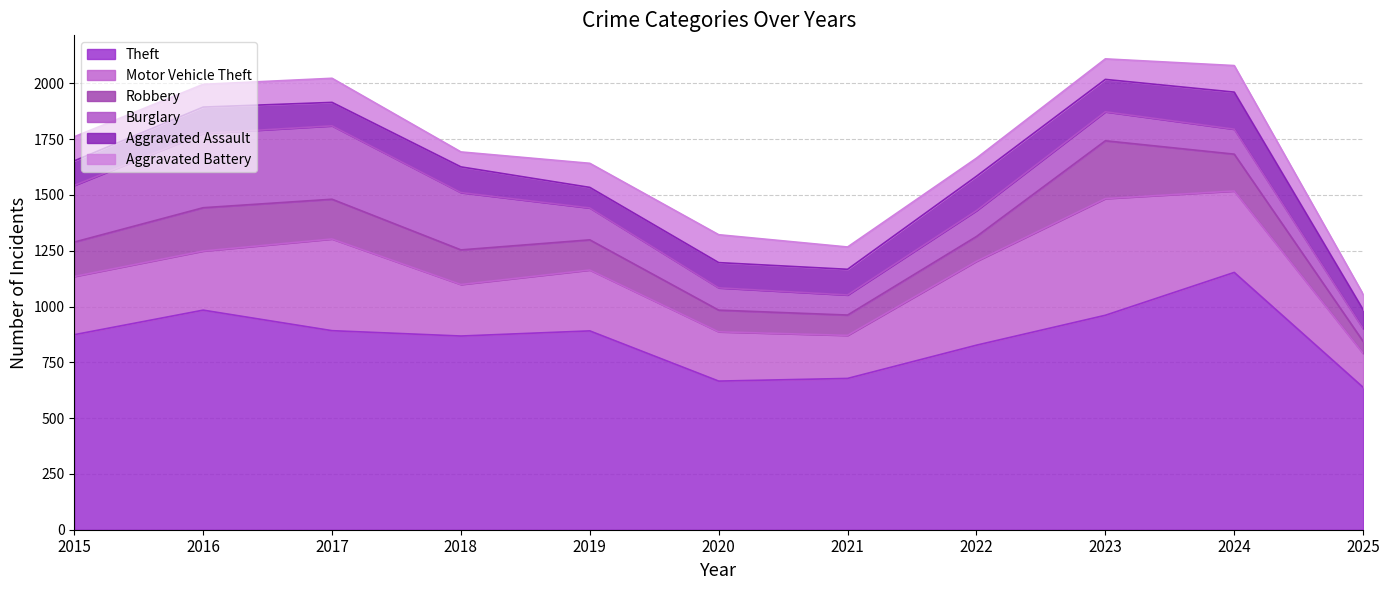

At which label is Robbery closest to 156?

2018